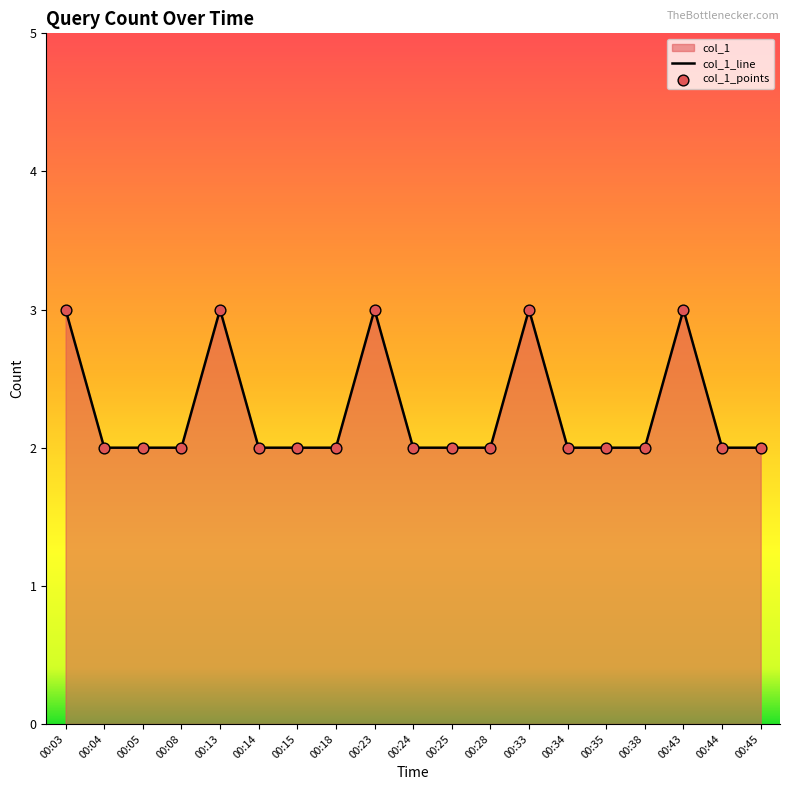

Between 00:13 and 00:03, which is larger?

00:13